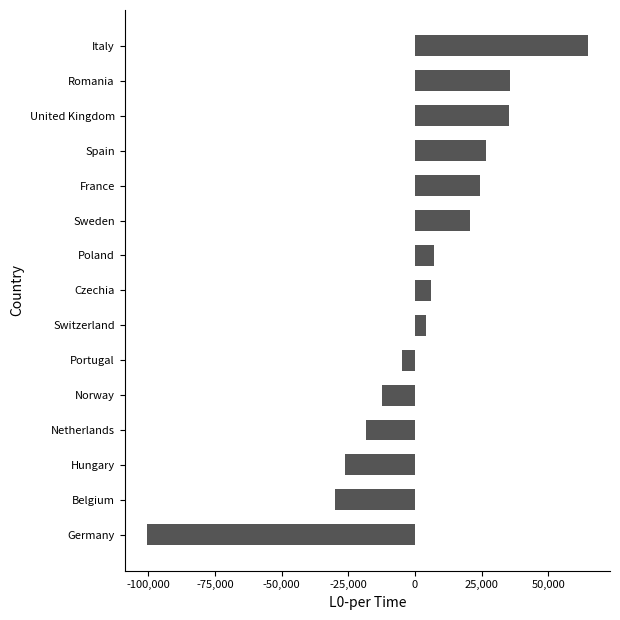

Count the number of categories in the chart.

15